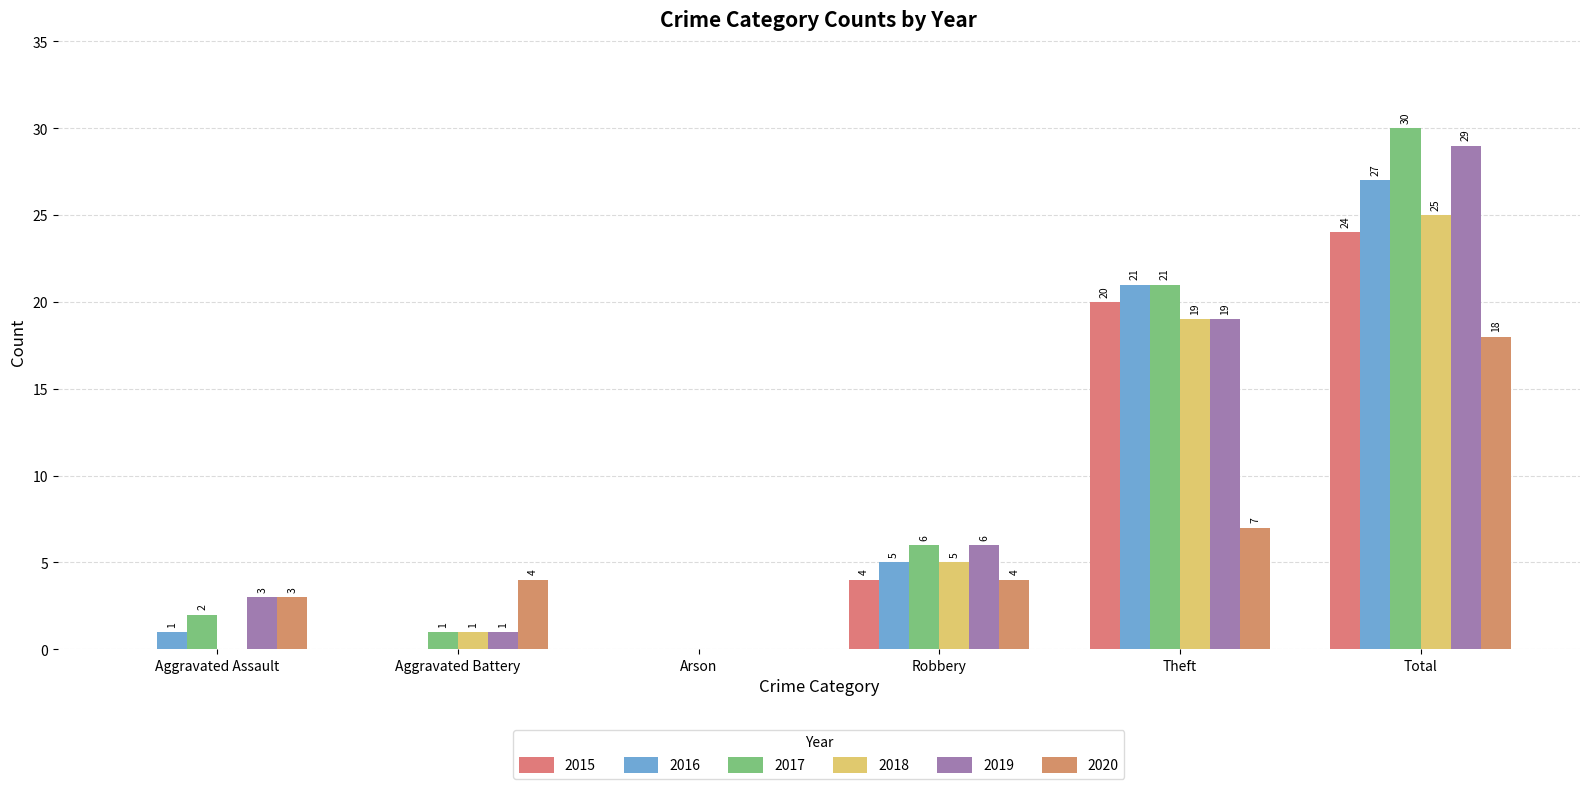

True or false: 2020 has a value of 10 at Theft.

False